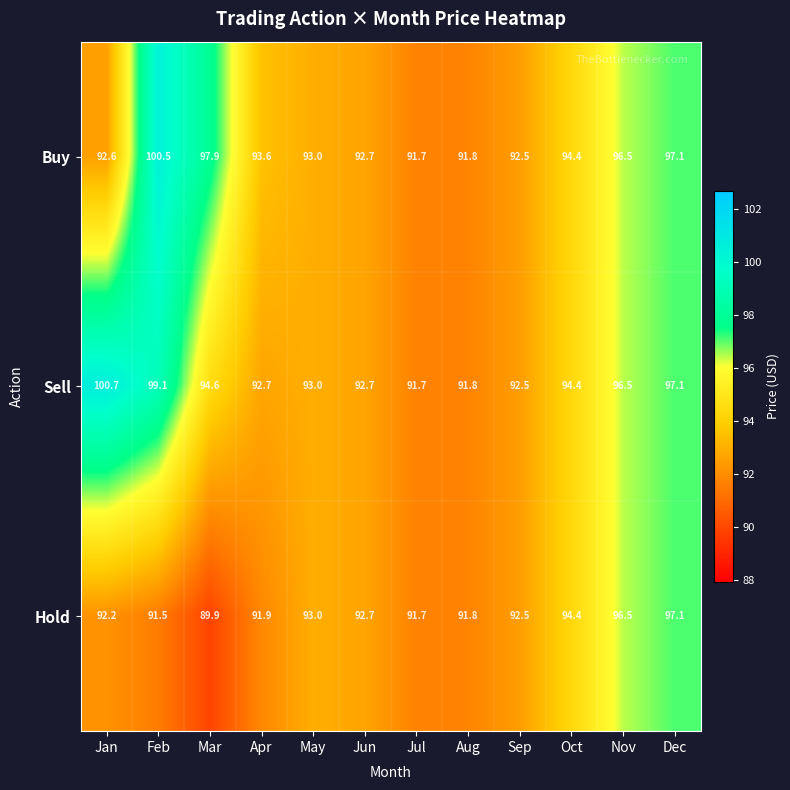

The value of Hold at May is 93.0. True or false?

True